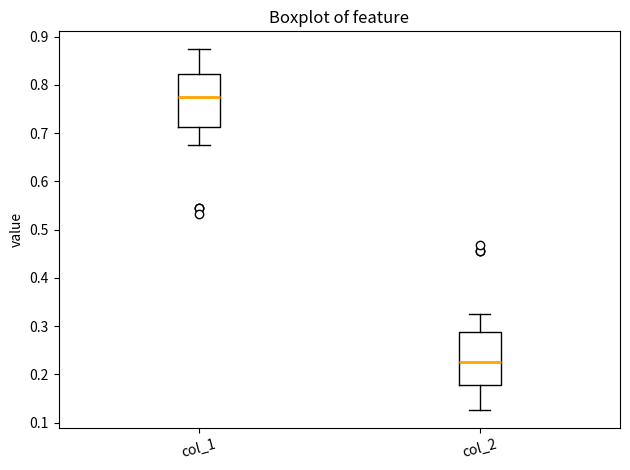

Which box has the lowest median line?

col_2